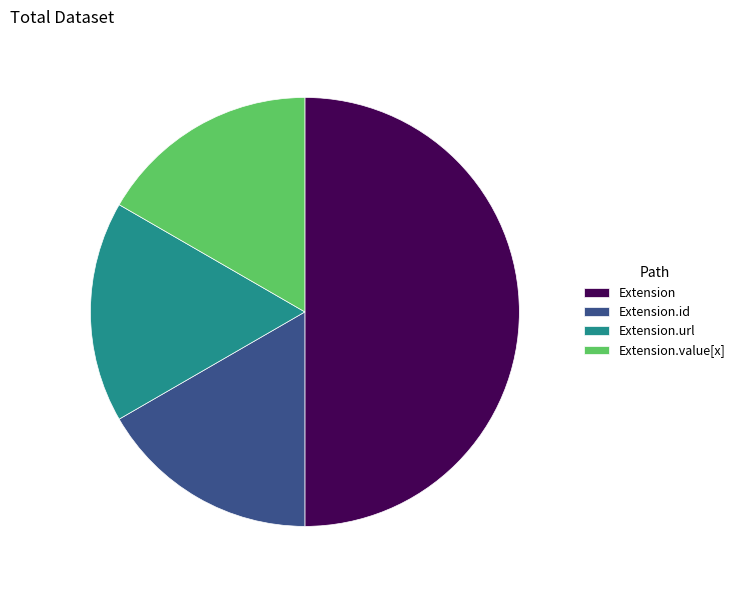

How many slices are in this pie chart?

4